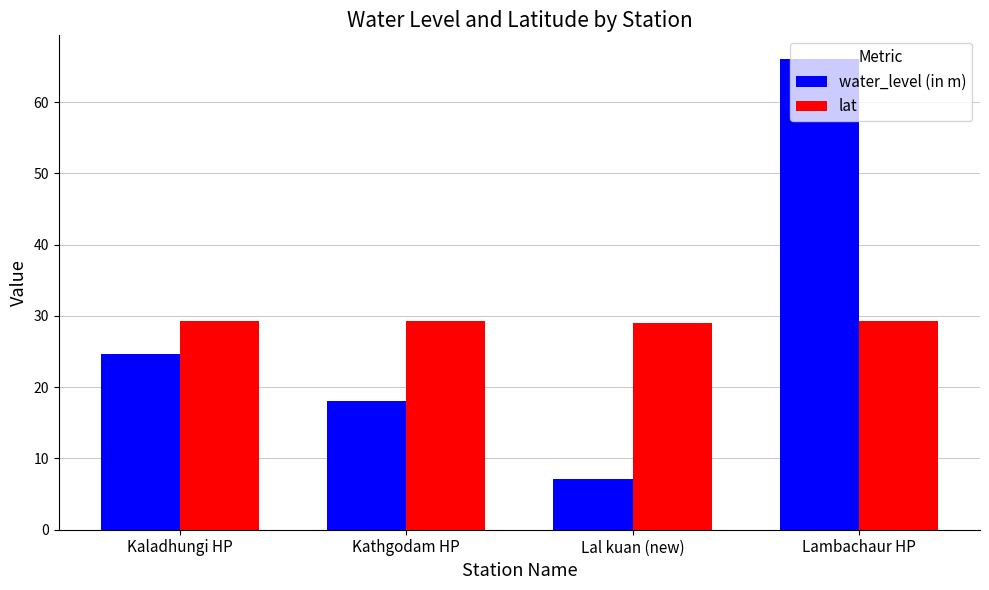

What is the label of the 2nd bar from the left?

Kathgodam HP